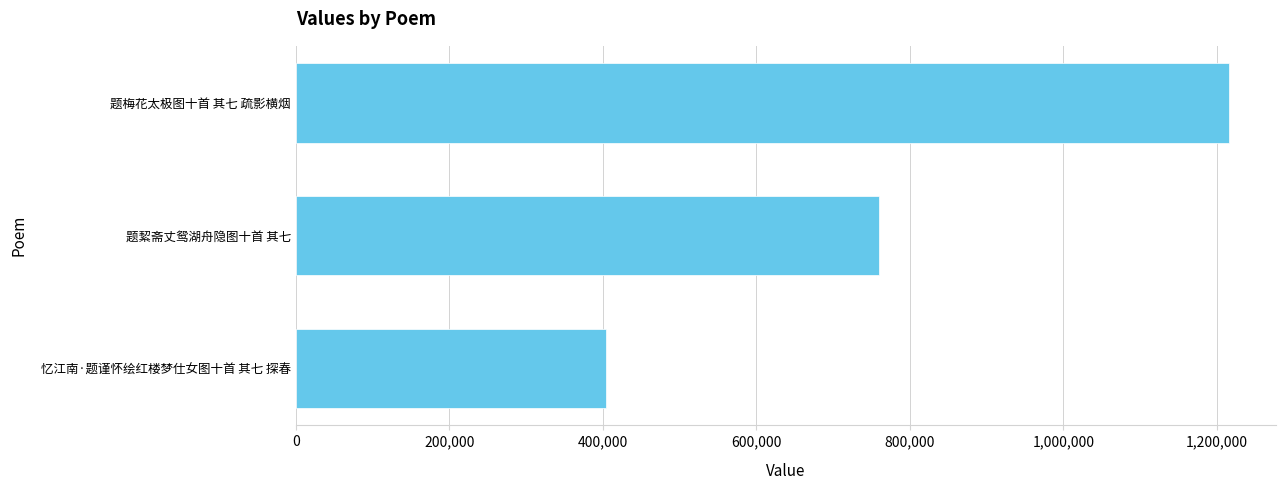

Is it true that the value at 题絜斋丈鸳湖舟隐图十首 其七 is 759635?

True